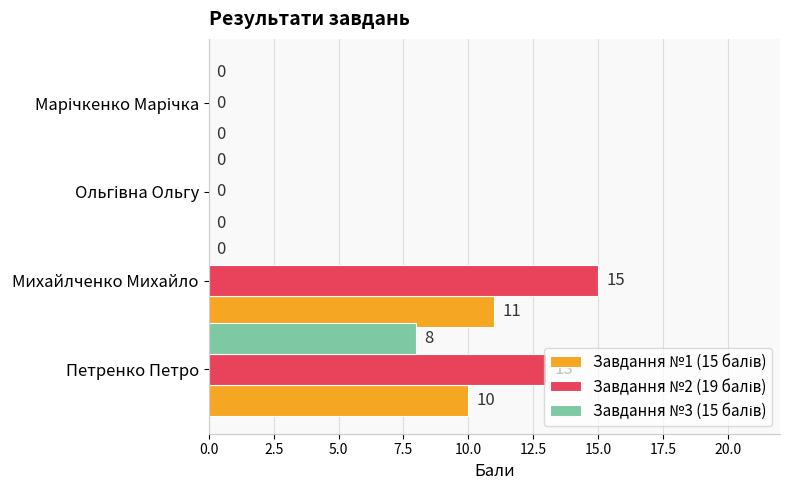

What is the greatest value displayed?

15